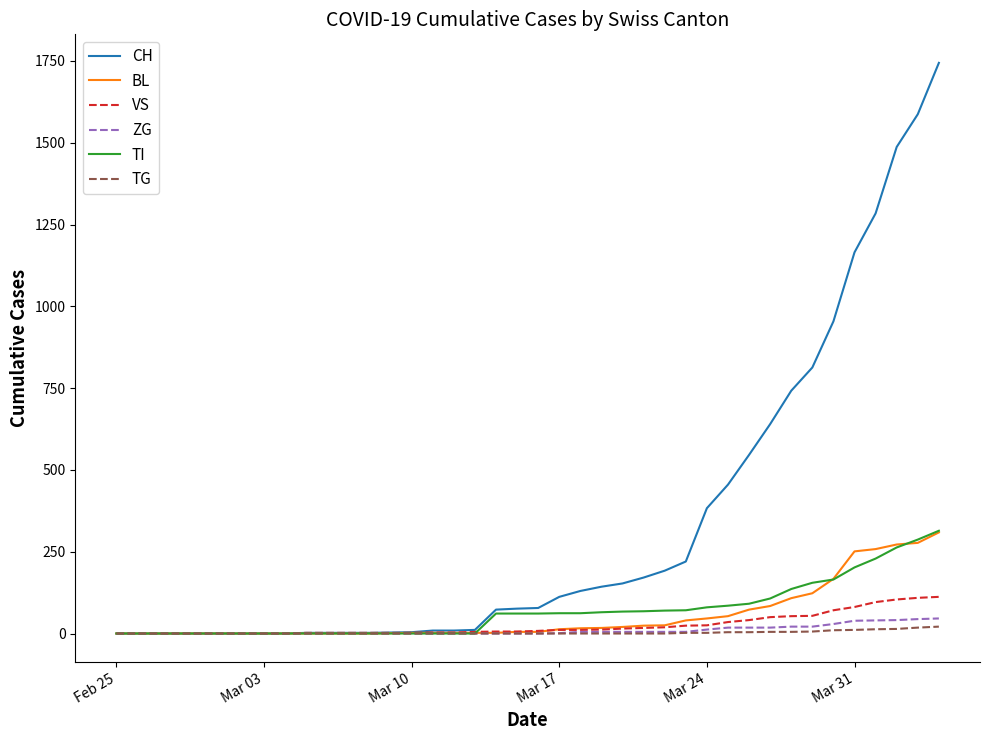

Which series has the largest range (max minus min)?

CH